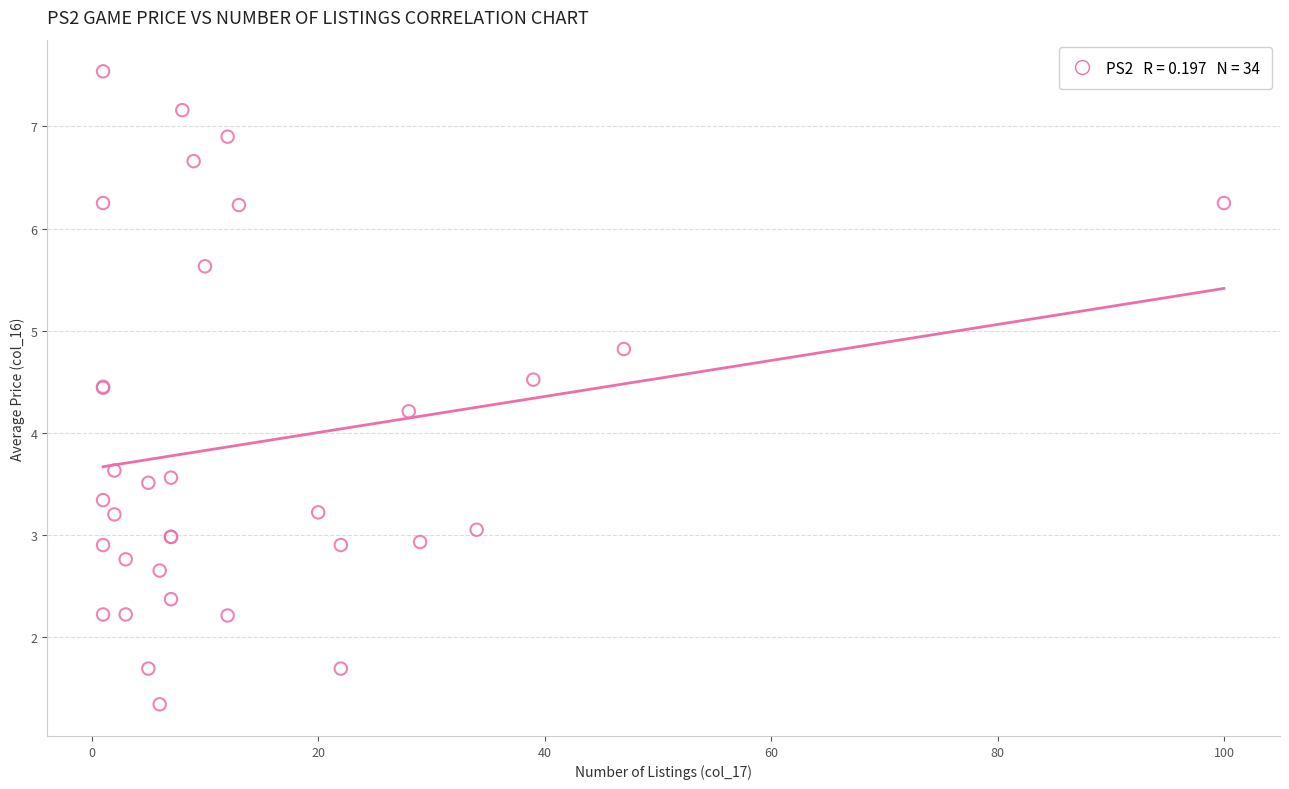

What Y value in the scatter plot is closest to 4?

4.2